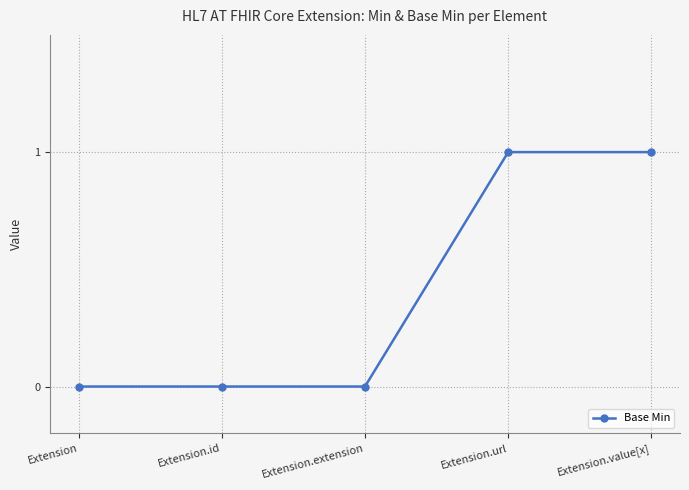

What is the label of the 4th point from the left?

Extension.url